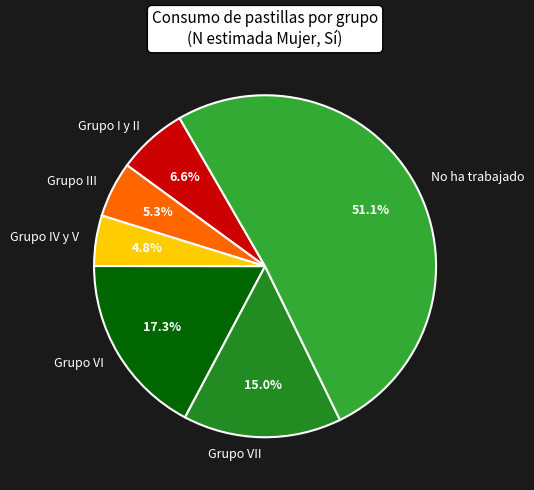

Which slice is the largest?

No ha trabajado